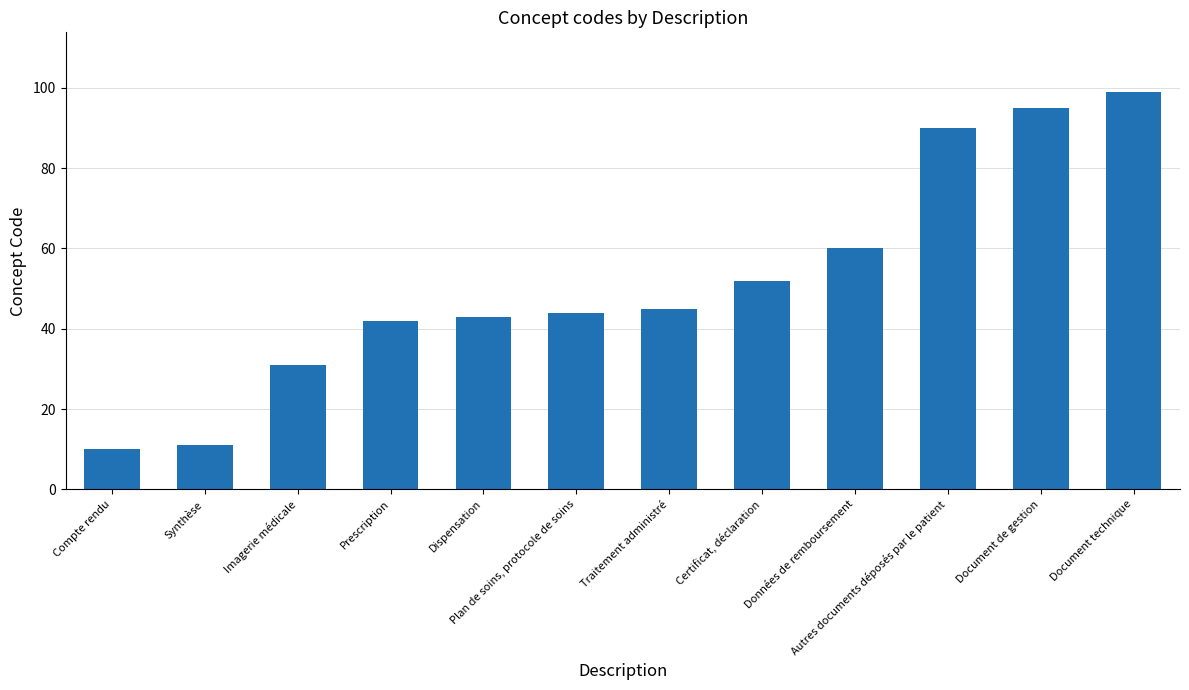

How many bars are there in total?

12